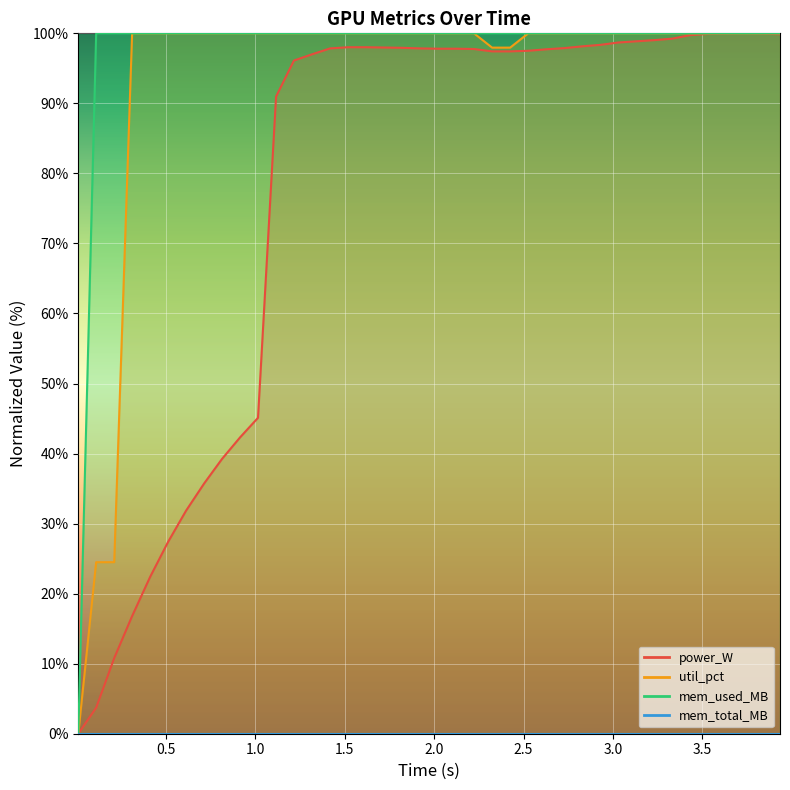

True or false: mem_used_MB and util_pct cross at least once.

False